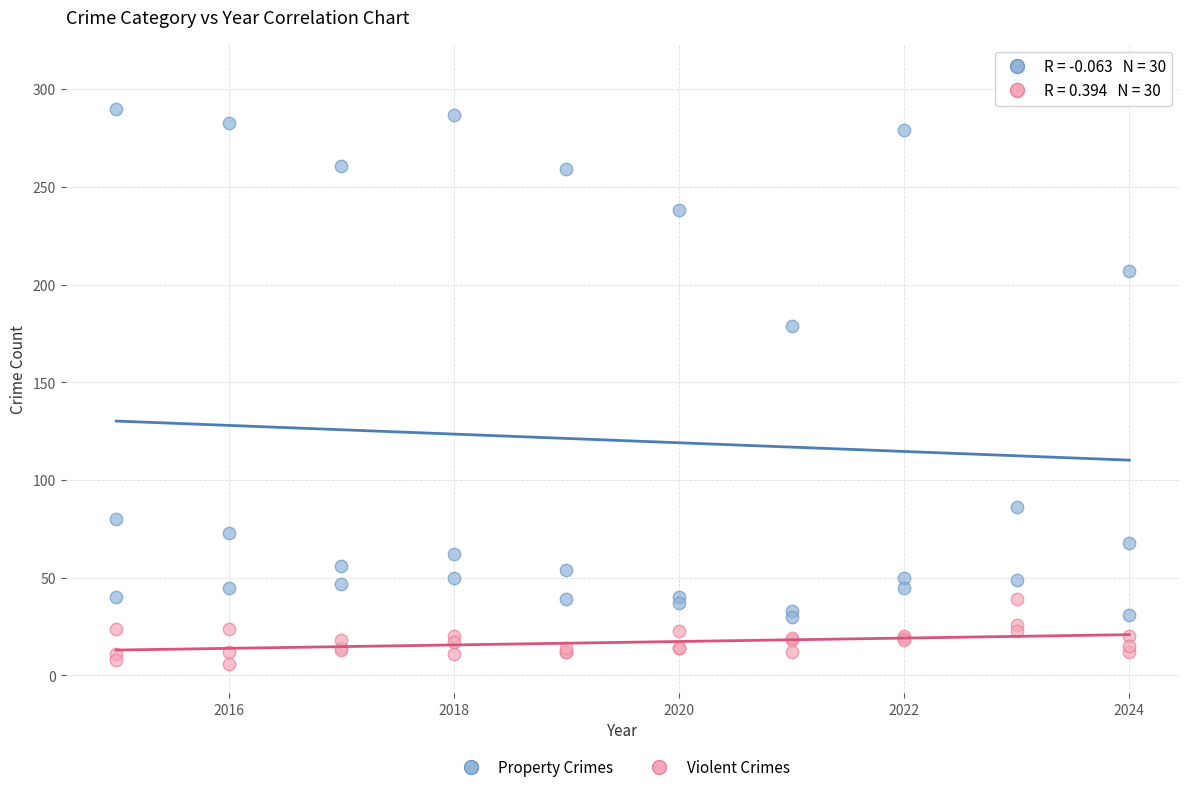

In the Property Crimes series, what Y value is closest to 169?

179